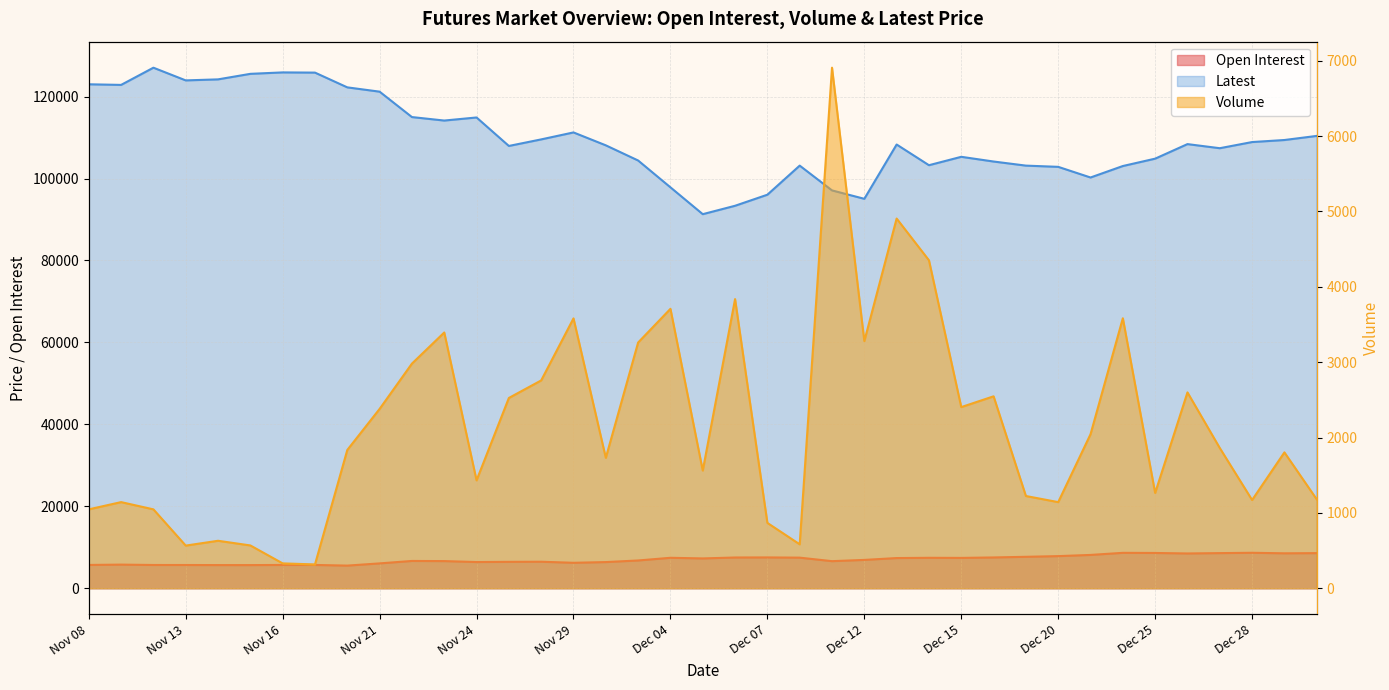

What are all the series names shown in the legend?

Open Interest, Volume, Latest